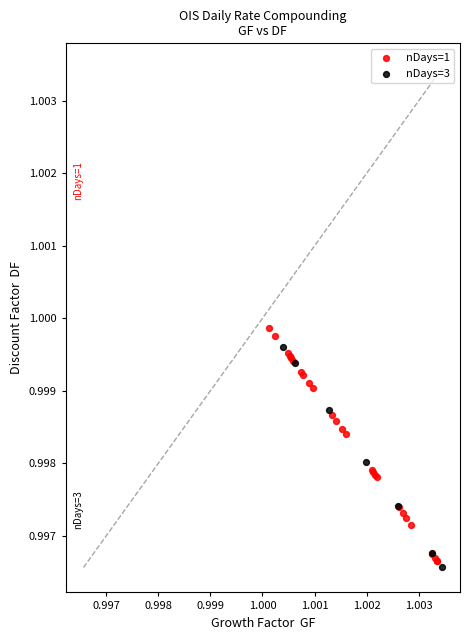

Which series contains the lowest Y value?

nDays=3